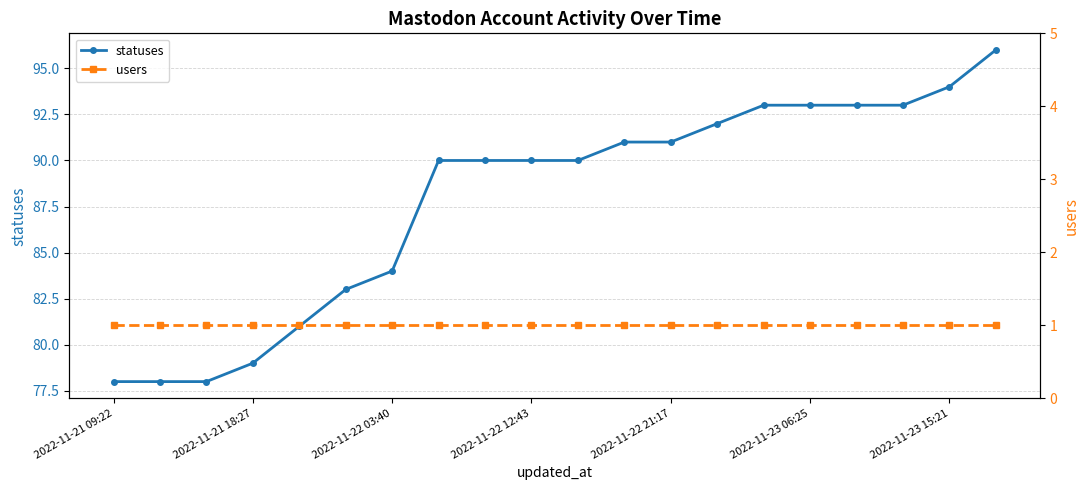

How many series are shown in this chart?

2